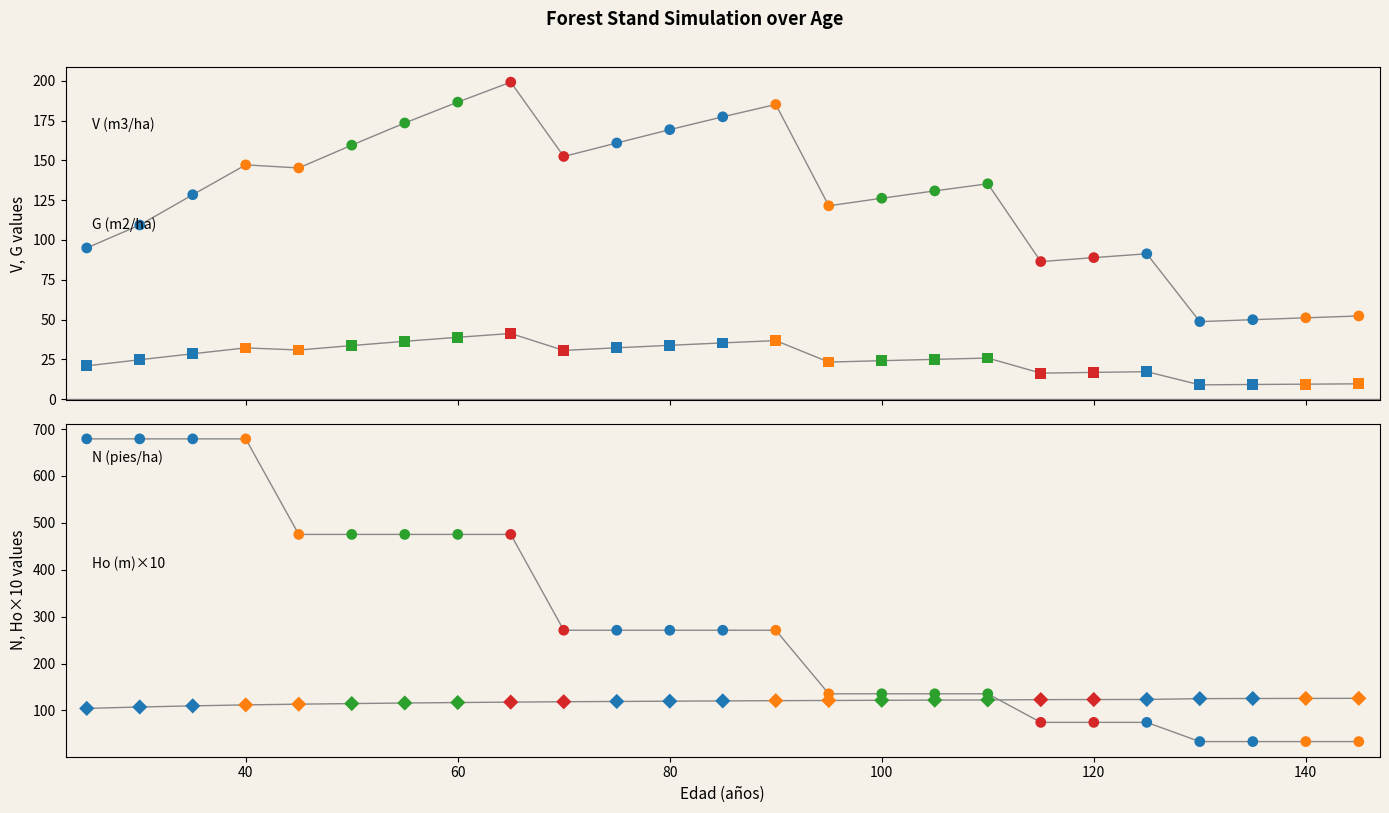

Is the value of V (m3/ha) antes at 50 greater than the value of Ho (m) at 55?

Yes